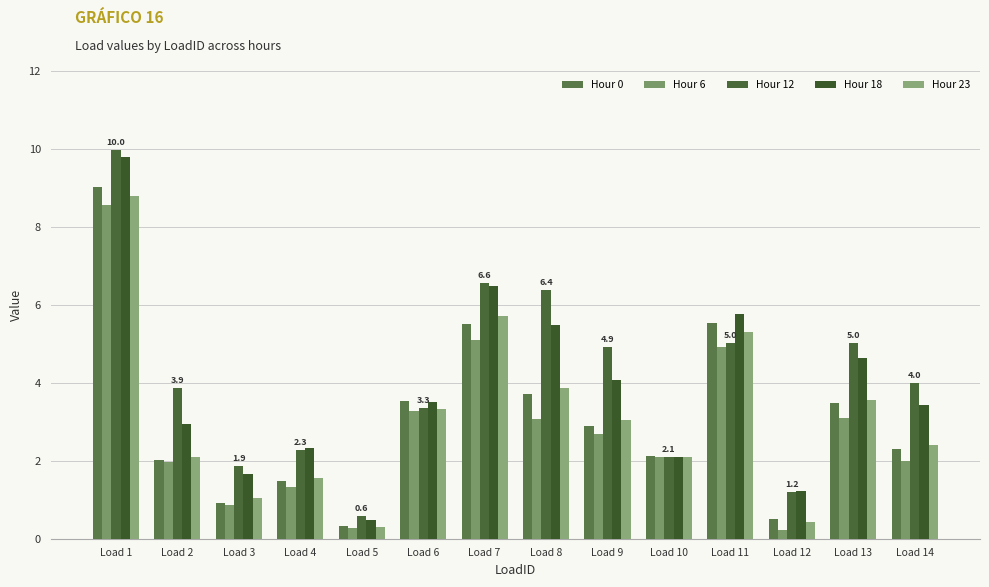

The value of Hour 23 at Load 1 is 3.2. True or false?

False